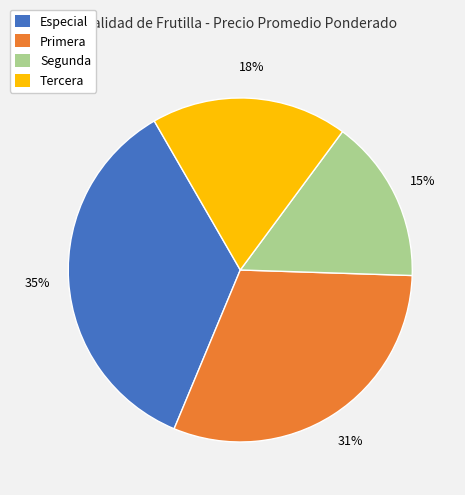

The Segunda slice represents 2% of the pie. True or false?

False